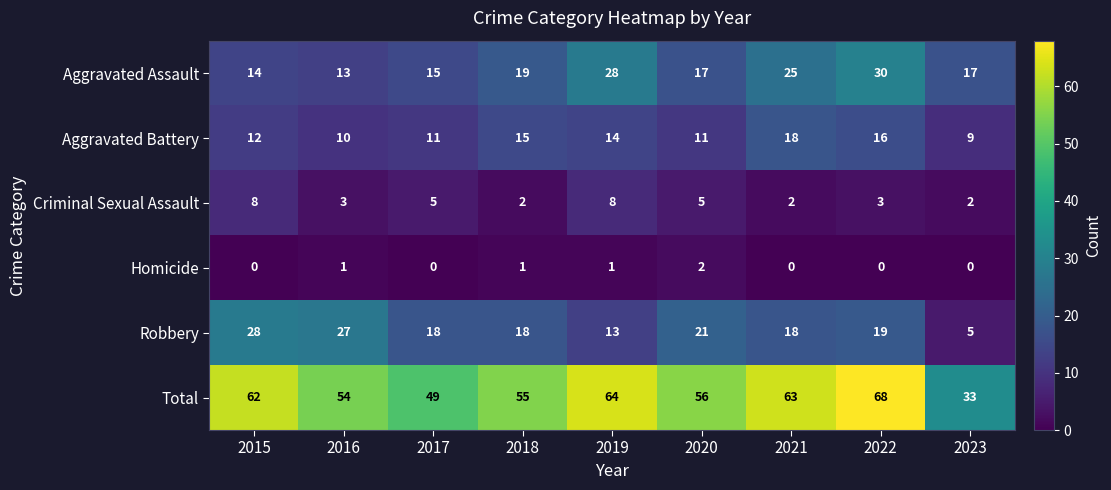

Which category has the lowest value in the Robbery series?

2023